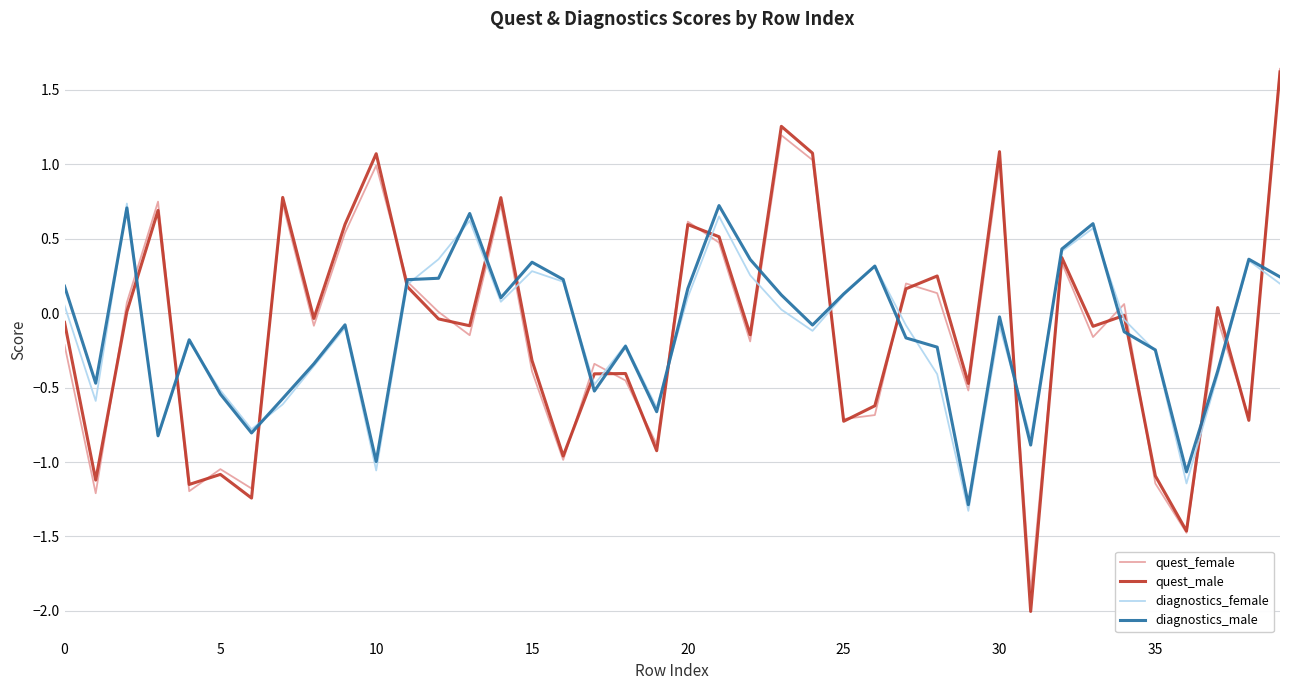

What is the smallest value displayed?

-2.0